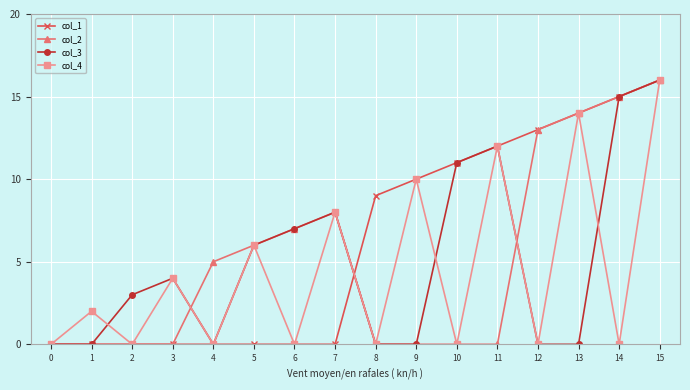

True or false: col_3 and col_4 intersect in this chart.

True